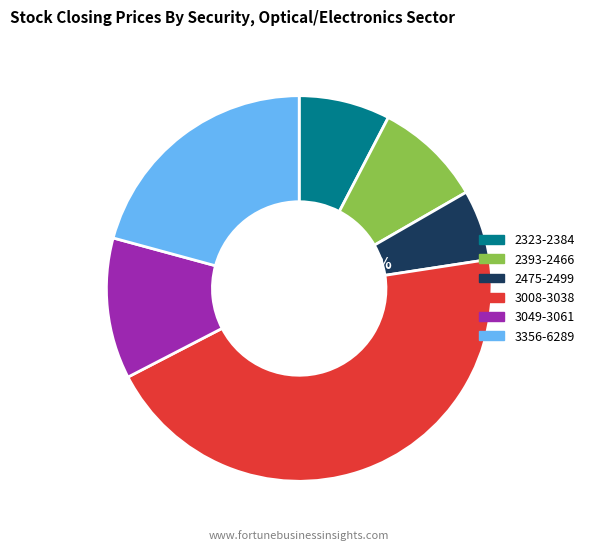

Does any single category account for the majority?

No